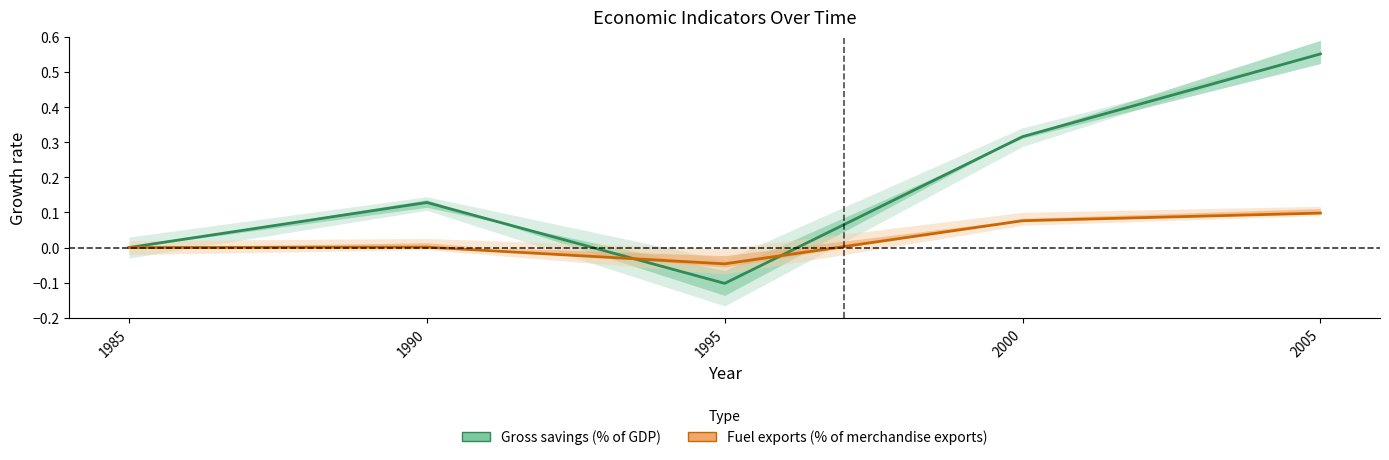

True or false: Fuel exports (% of merchandise exports) has a value of 0.0 at 1990.

True